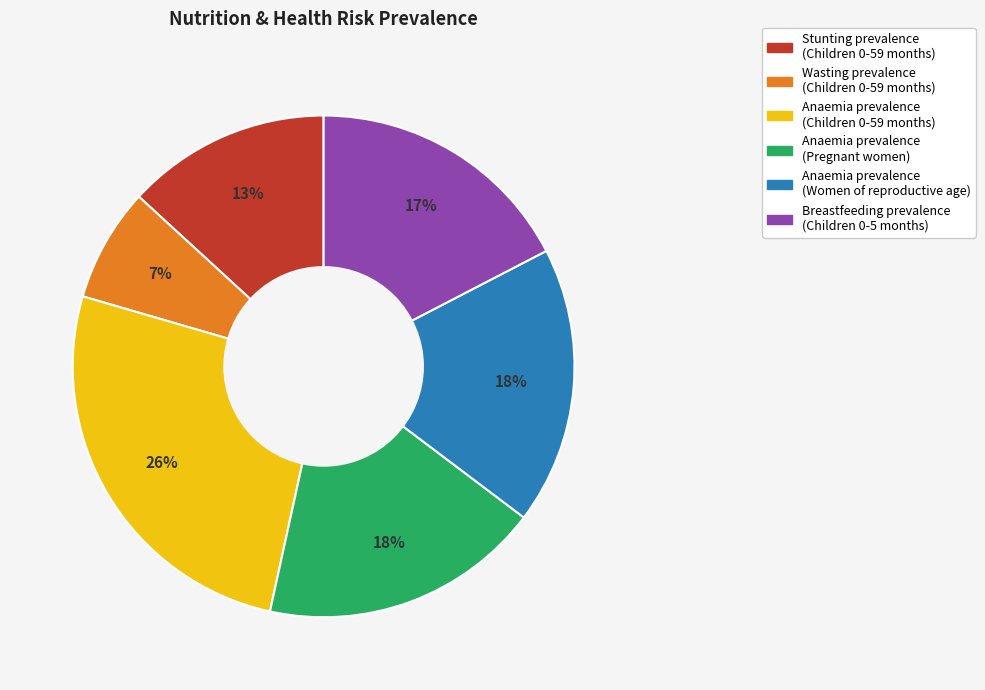

The Anaemia prevalence (Women of reproductive age) slice represents 3% of the pie. True or false?

False